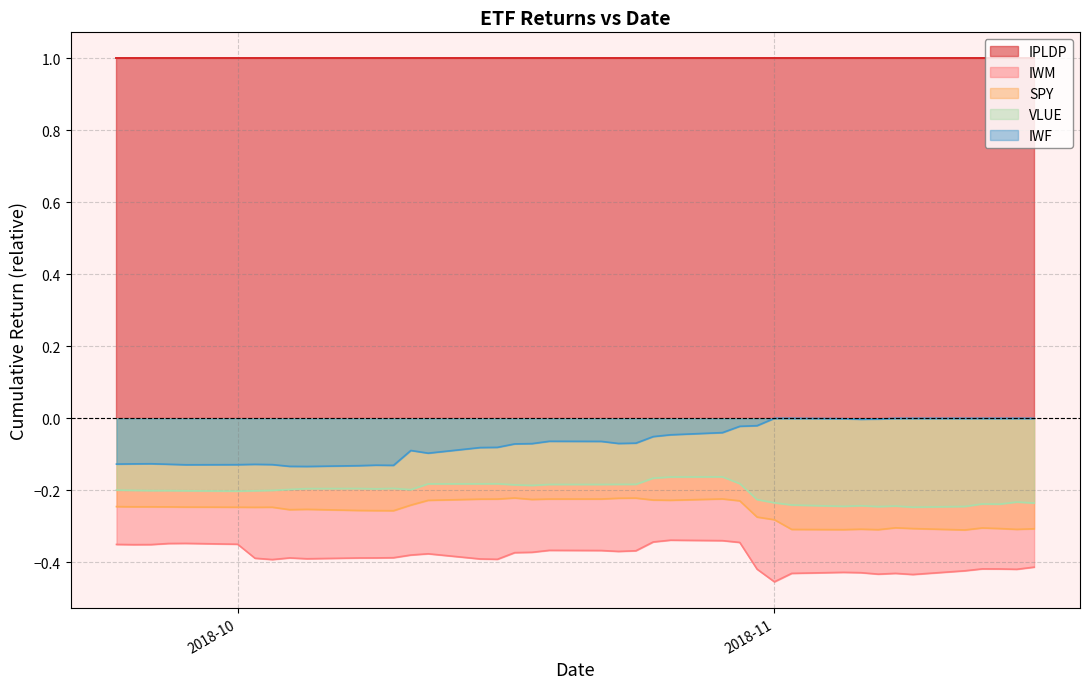

What are all the series names shown in the legend?

IPLDP, IWM, SPY, VLUE, IWF